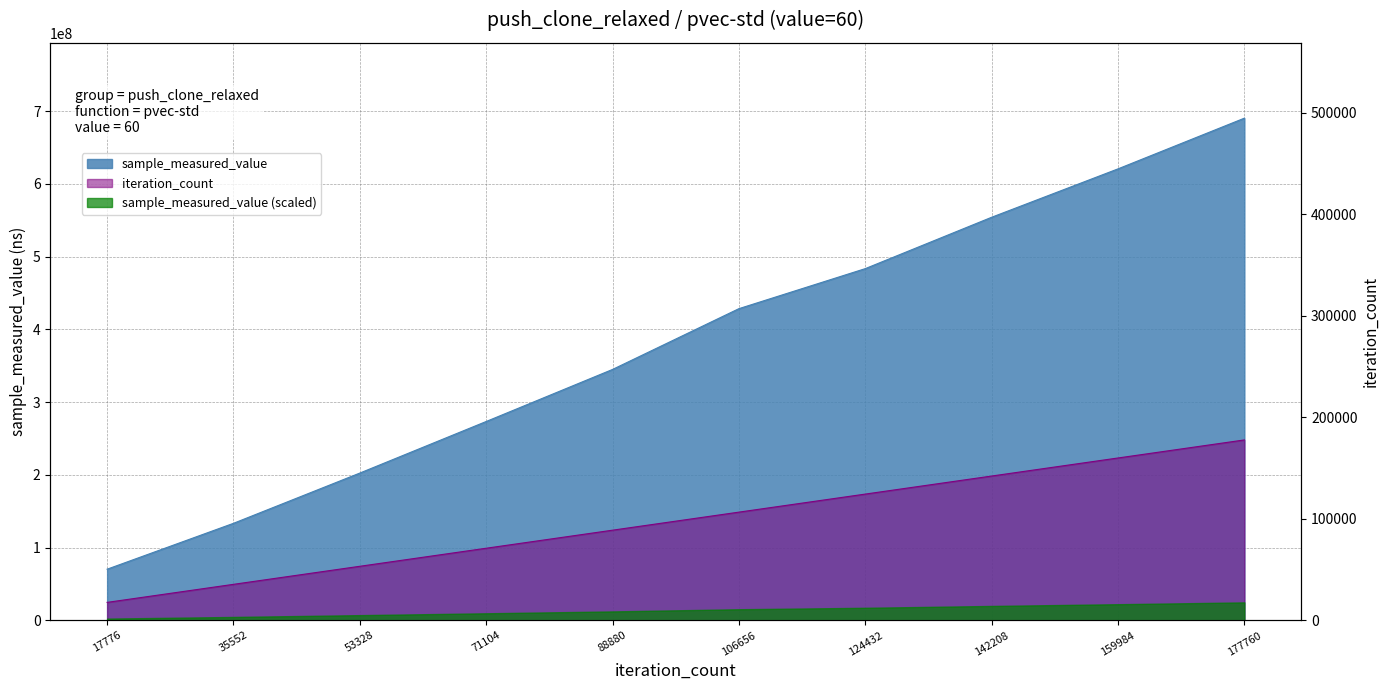

Reading left to right, extract all data points from this chart.

sample_measured_value: 17776=70421549	35552=133496955	53328=202564856	71104=273444285	88880=344996078	106656=428531798	124432=483545474	142208=554143415	159984=620652140	177760=690337105
iteration_count: 17776=17776	35552=35552	53328=53328	71104=71104	88880=88880	106656=106656	124432=124432	142208=142208	159984=159984	177760=177760